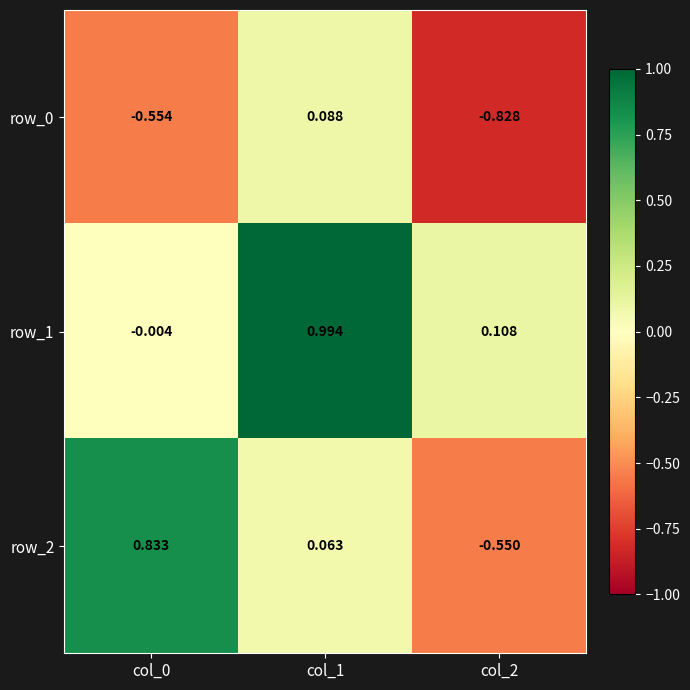

Is the value of row_2 at col_1 greater than the value of row_1 at col_2?

No